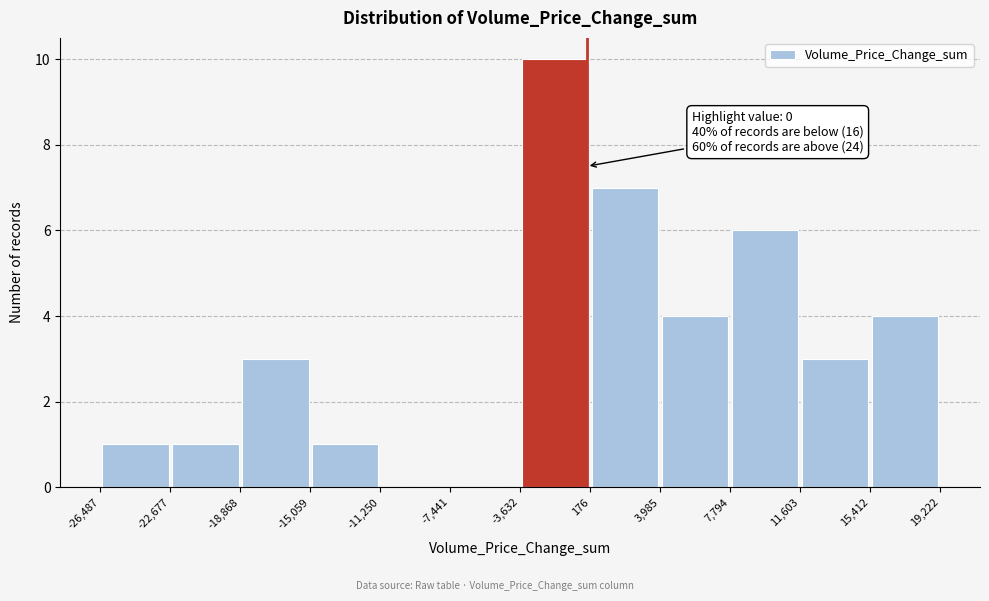

Over which range of the x-axis is the bar tallest?

-3,632 to 176